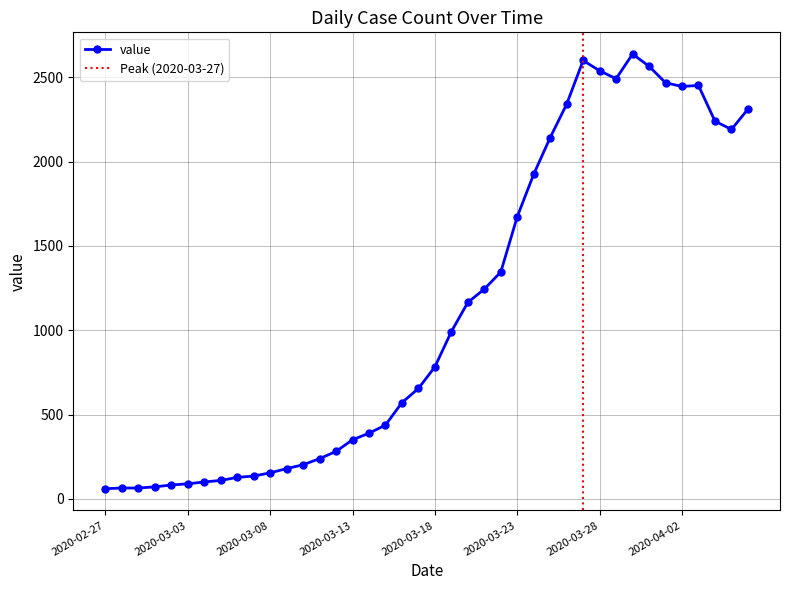

What is the sum of the values at 2020-03-18 and 2020-03-05?

893